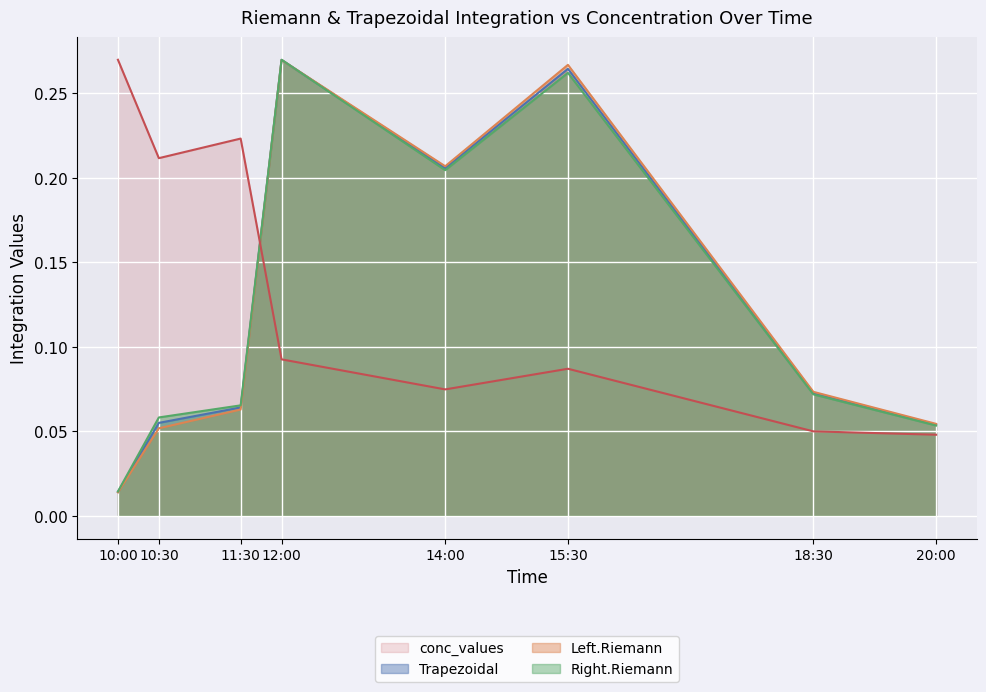

At which category is the sum across all series the highest?

12:00